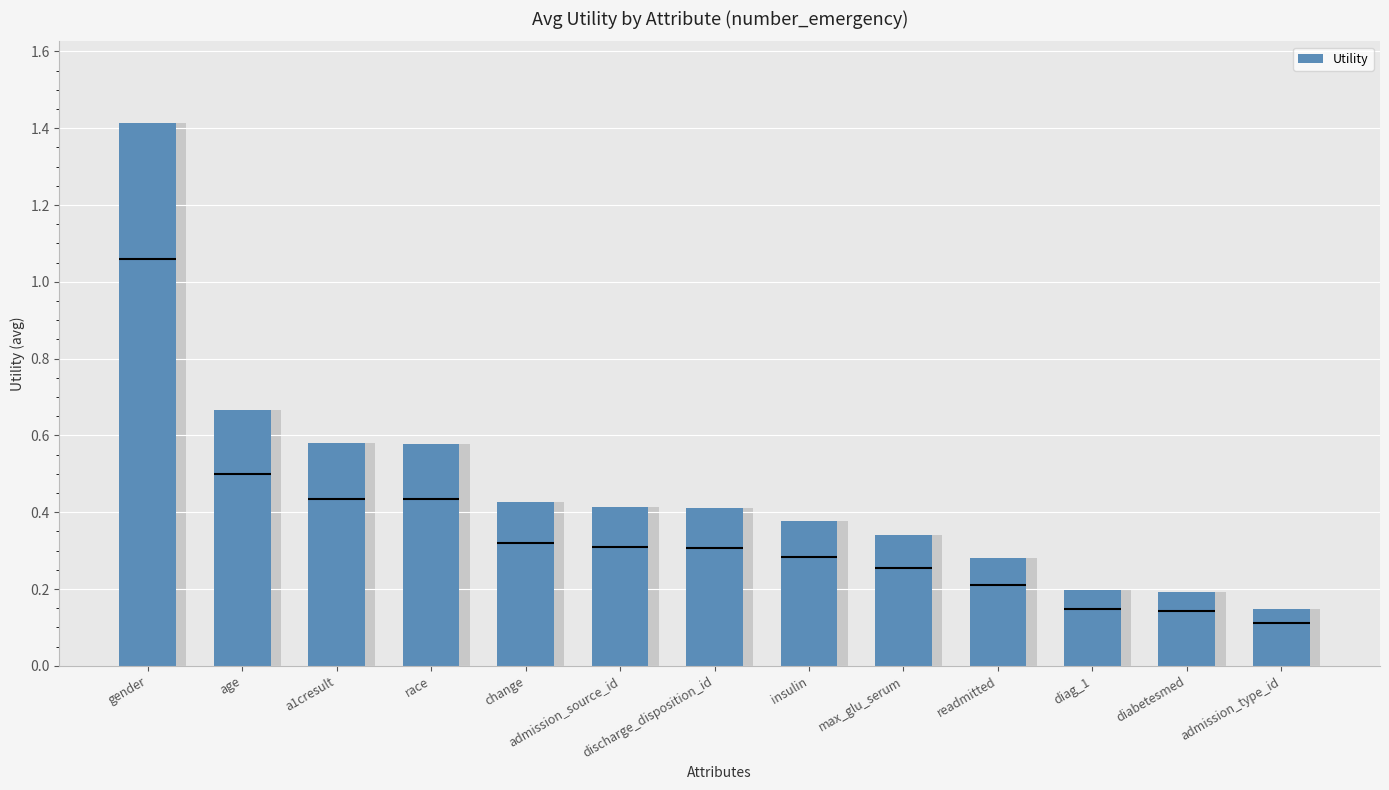

The value at insulin is 0.7. True or false?

False